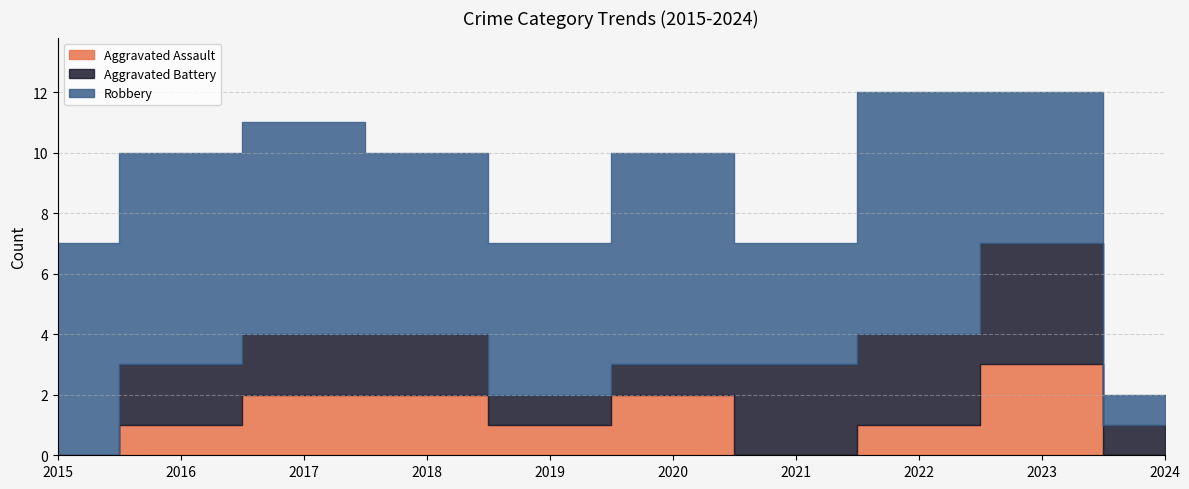

Is it true that Robbery equals 7 at 2020?

True